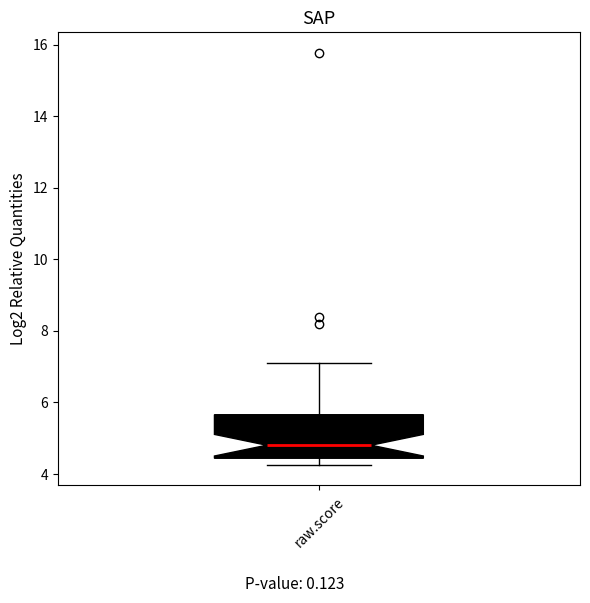

Where is the upper edge of the box for raw.score on the y-axis? The values are not printed on the chart, so give them approximately, as read against the axis.

5.6